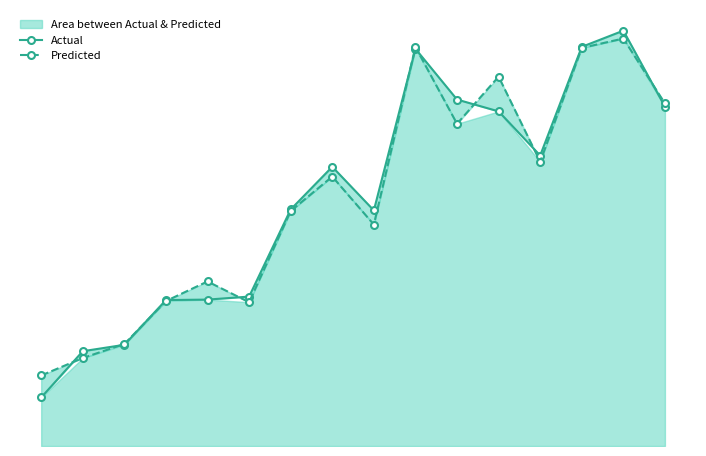

How many values in the Predicted series exceed 69?

8